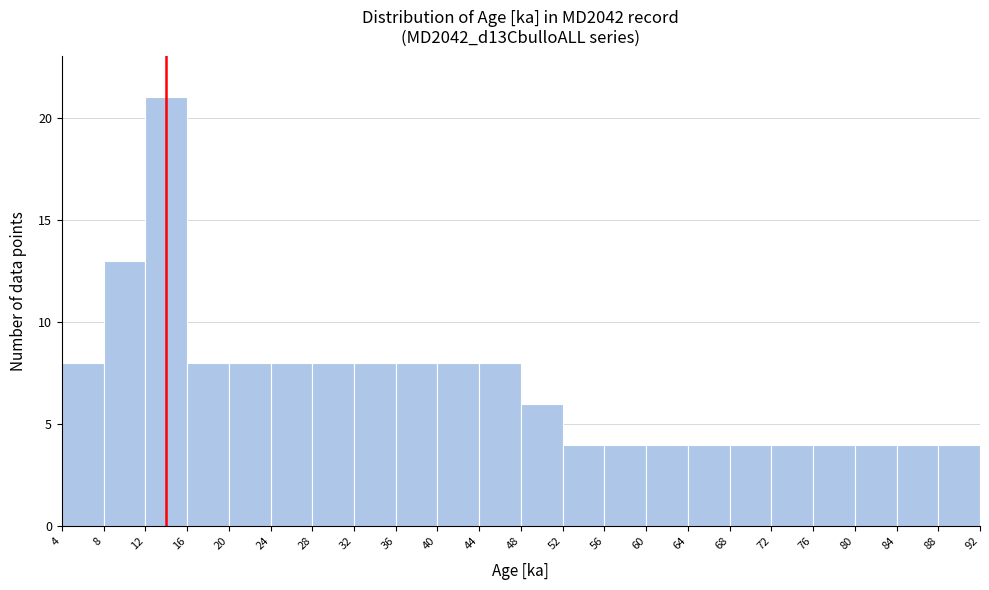

What is the height of the bar covering 76 to 80 on the x-axis? The values are not printed on the chart, so give them approximately, as read against the axis.

4